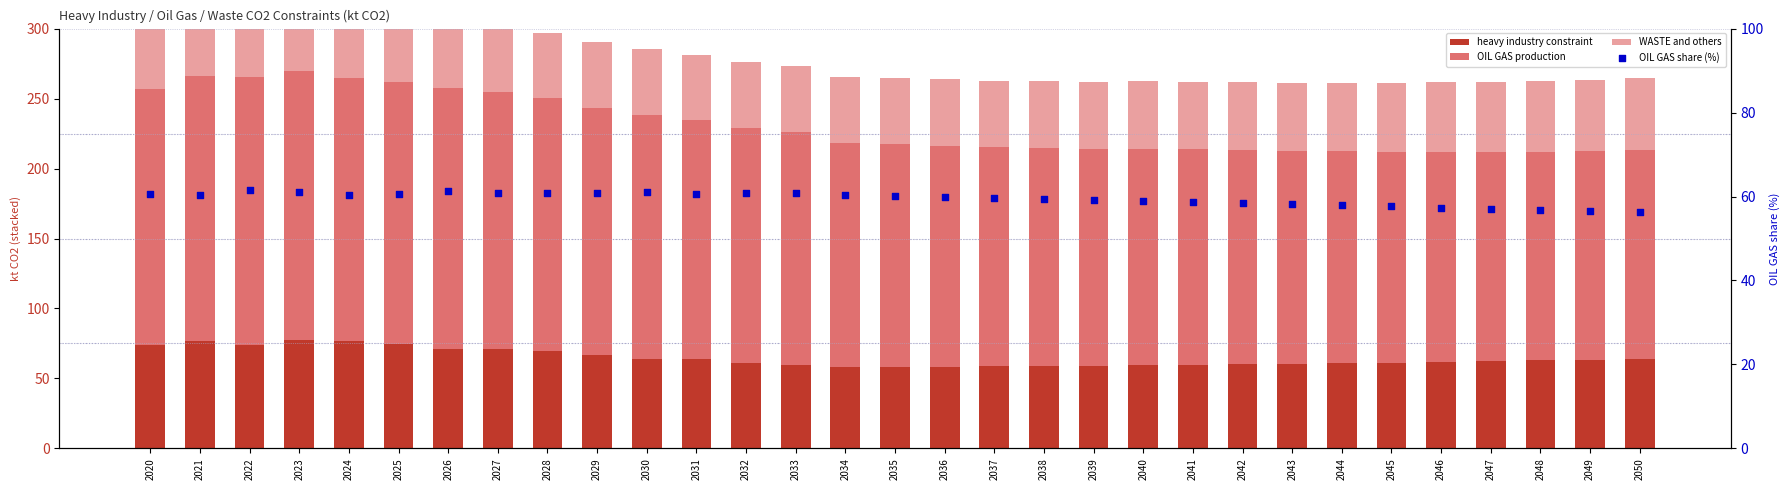

Which series has the largest Y range (max minus min)?

OIL GAS production